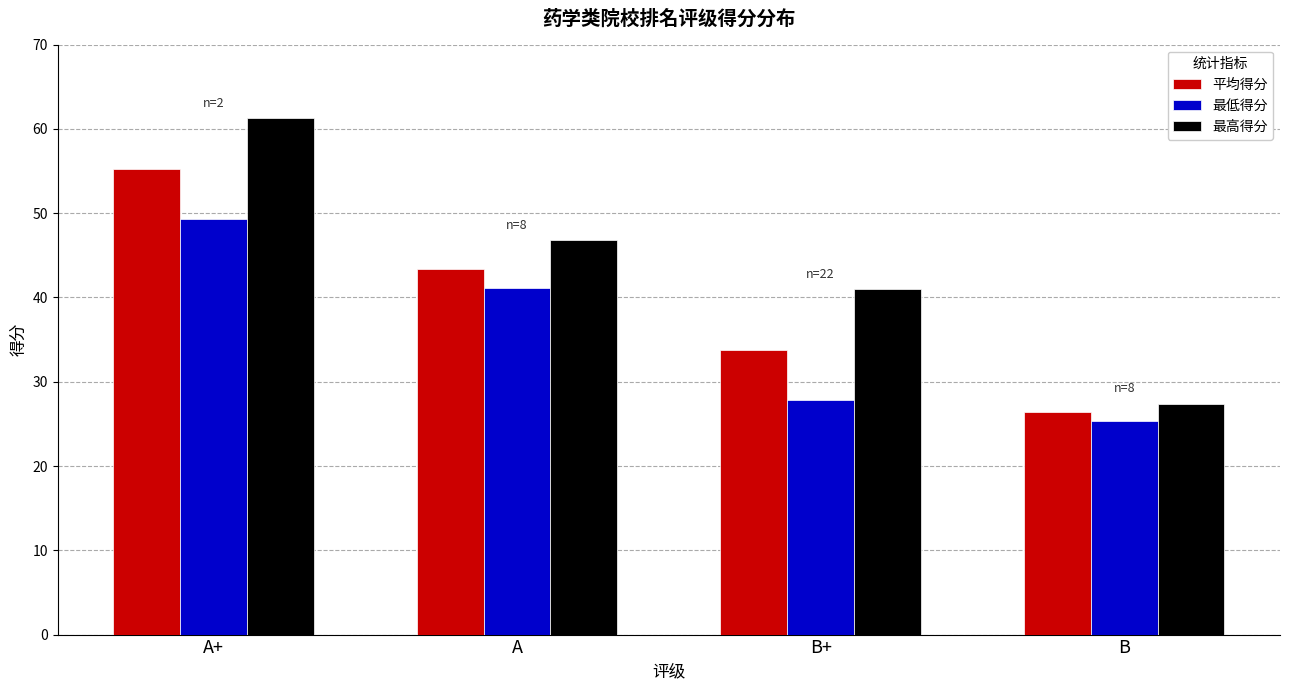

What is the sum of the 平均得分 values at B and B+?

60.1